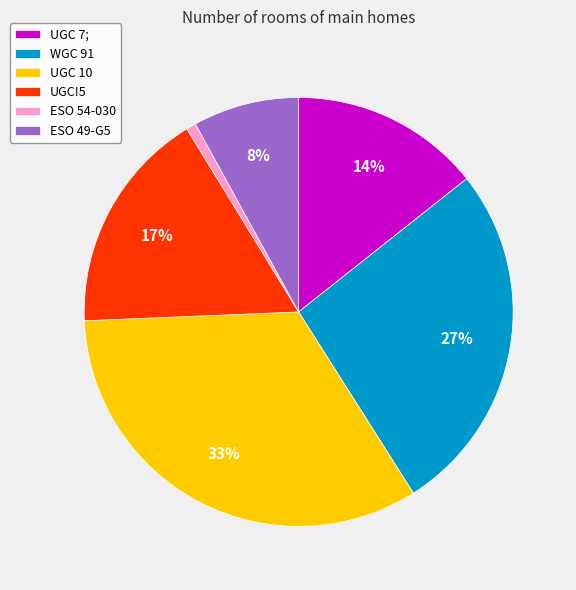

Do UGC 7; and UGC!5 together represent more than half of the pie?

No